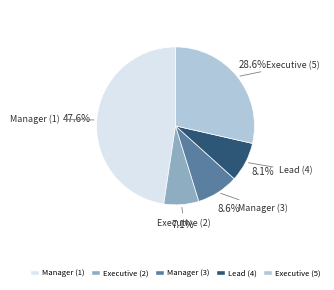

Combined, what portion of the pie is Executive (5) and Manager (1)?

76.2%